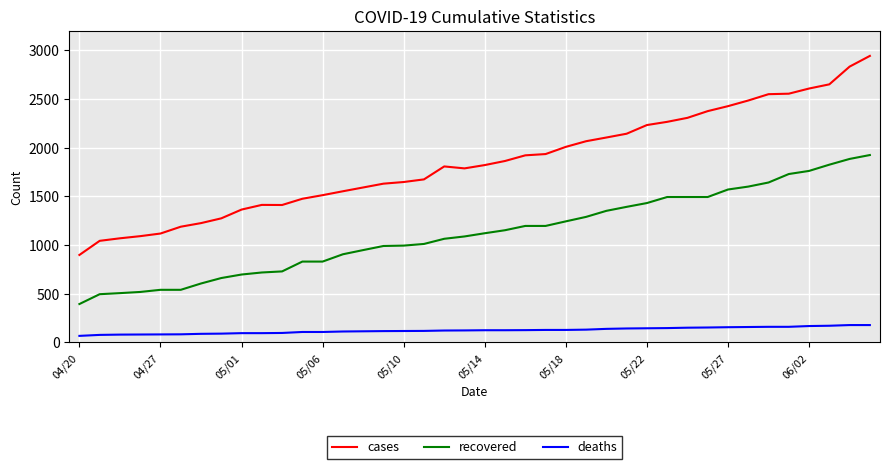

What is the difference between the maximum and minimum values in the deaths series?

111